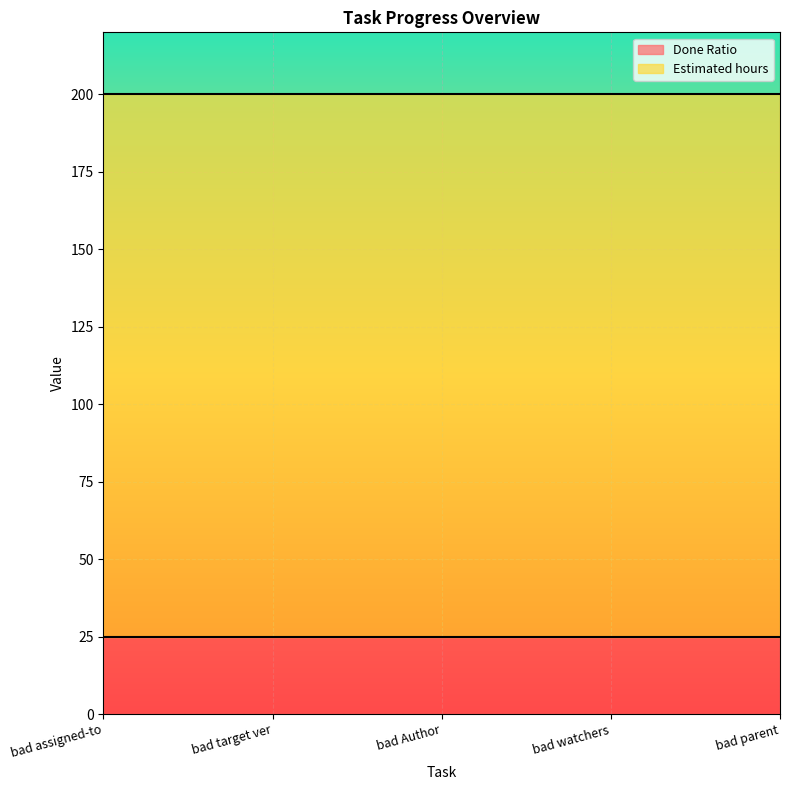

Does the chart display data point markers on the line(s)?

No